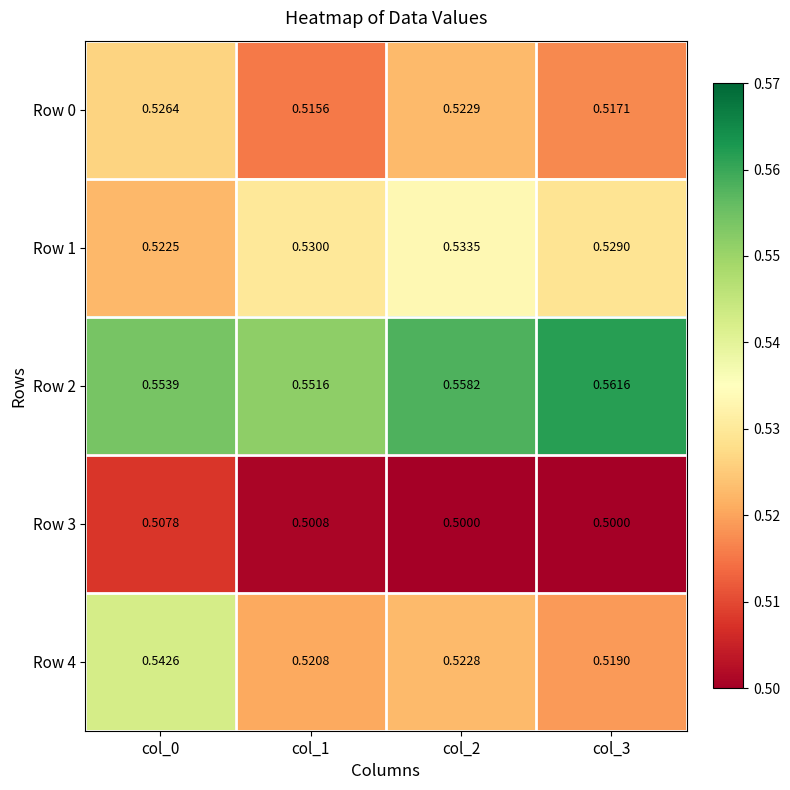

Is the value of Row 0 at col_2 greater than the value of Row 3 at col_2?

Yes